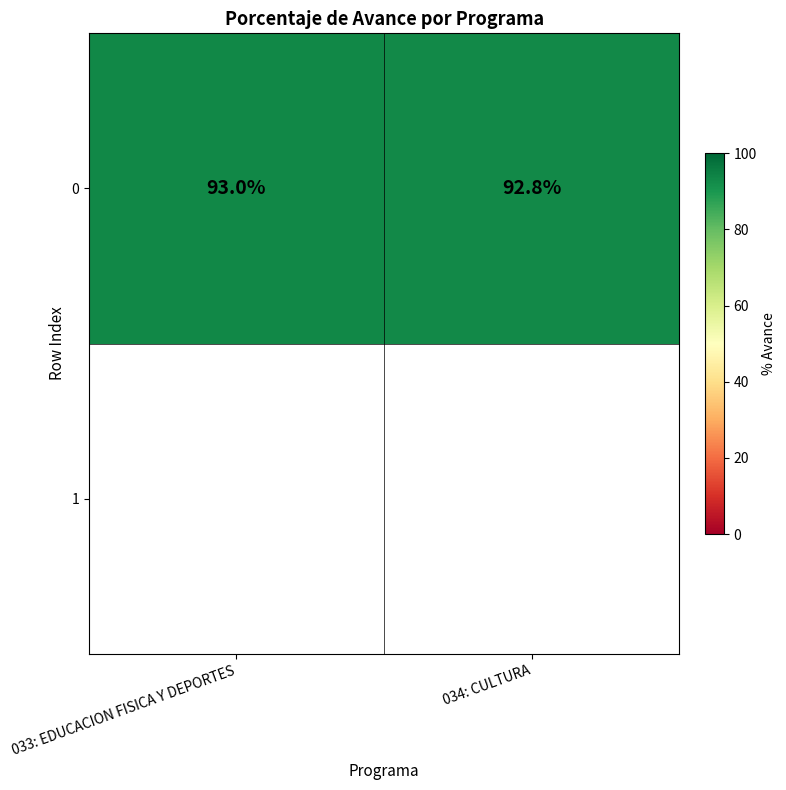

What is the change in value from 033: EDUCACION FISICA Y DEPORTES to 034: CULTURA?

-0.2